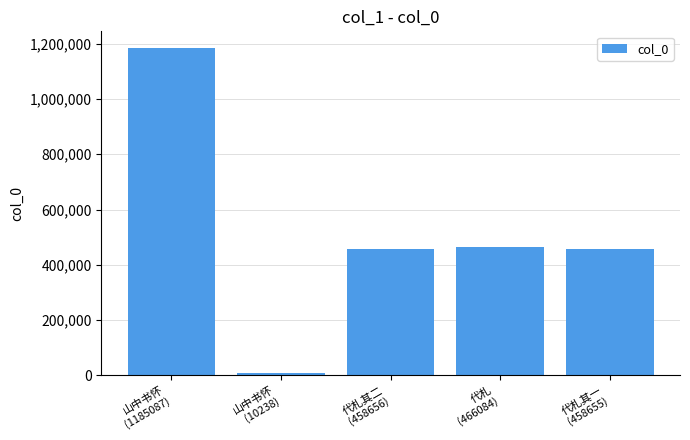

At which category does the chart reach its peak across all series?

山中书怀
(1185087)